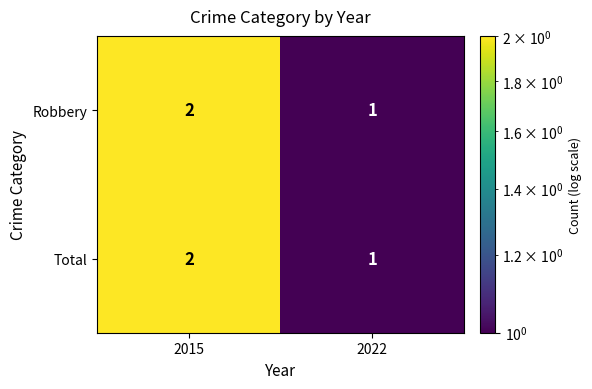

Reading right to left, what are all the values shown in this chart?

Robbery: 1	2
Total: 1	2